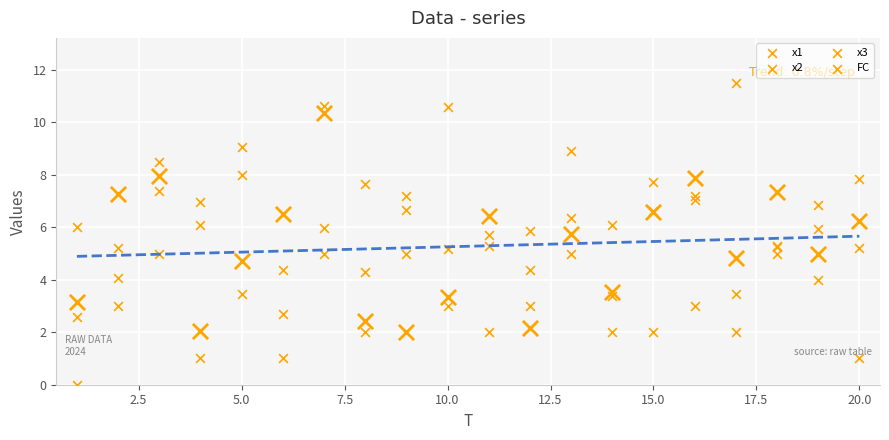

Which series contains the highest Y value?

x2